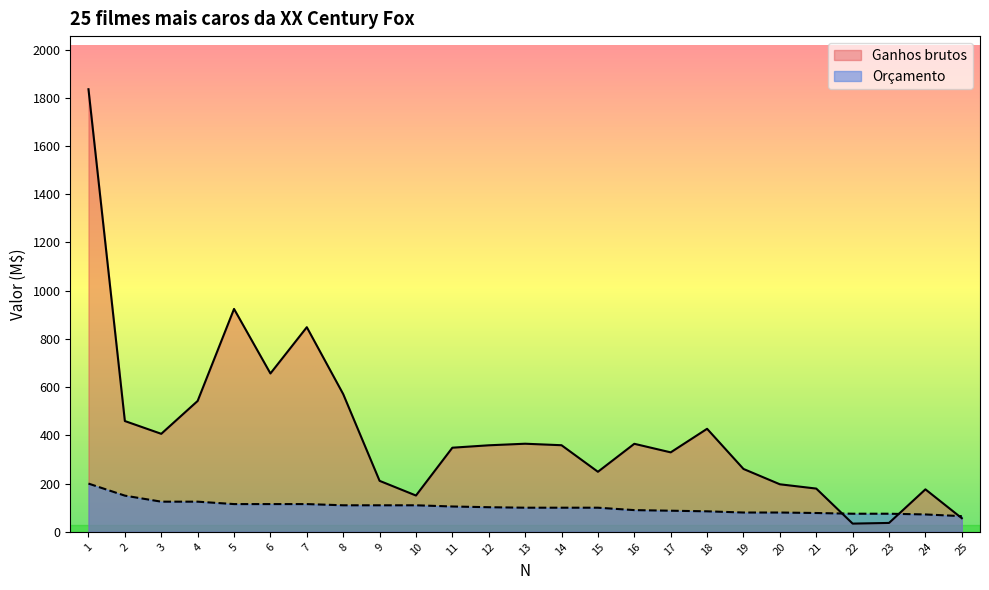

Which has a higher value, 24 or 9?

9